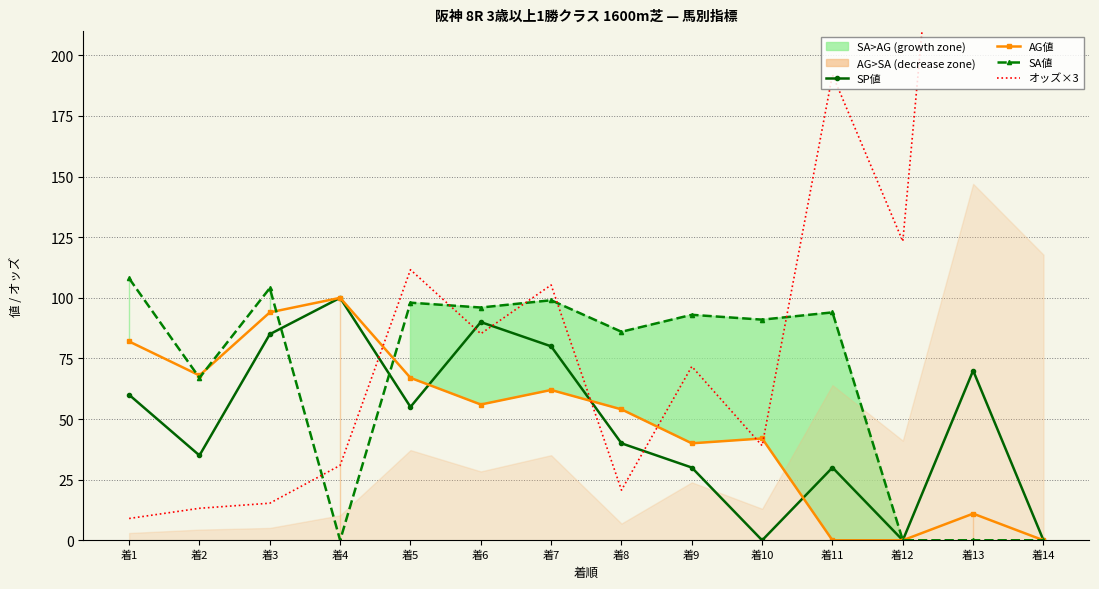

The value of SP値 at 着10 is -62.6. True or false?

False